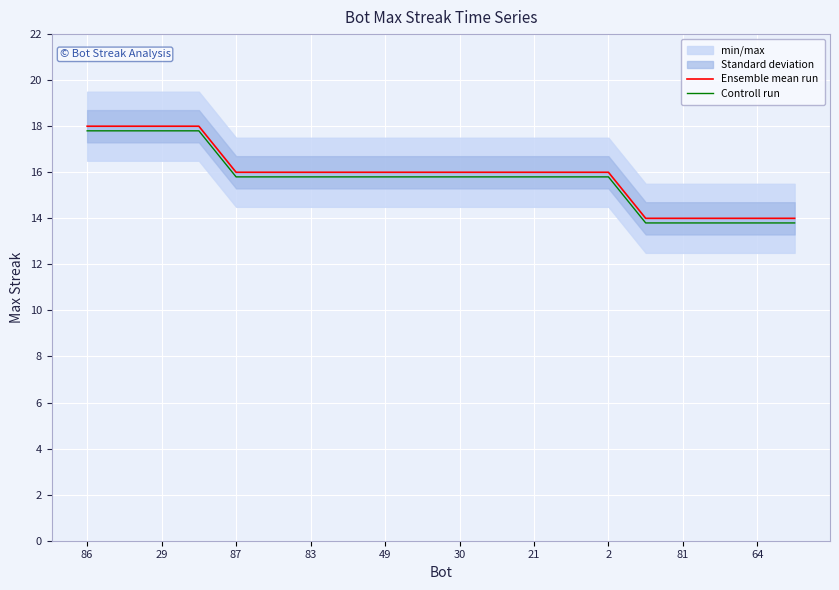

Reading left to right, list all the values displayed in this chart.

Ensemble mean run: 18.0	18.0	18.0	18.0	16.0	16.0	16.0	16.0	16.0	16.0	16.0	16.0	16.0	16.0	16.0	14.0	14.0	14.0	14.0	14.0
Controll run: 17.8	17.8	17.8	17.8	15.8	15.8	15.8	15.8	15.8	15.8	15.8	15.8	15.8	15.8	15.8	13.8	13.8	13.8	13.8	13.8